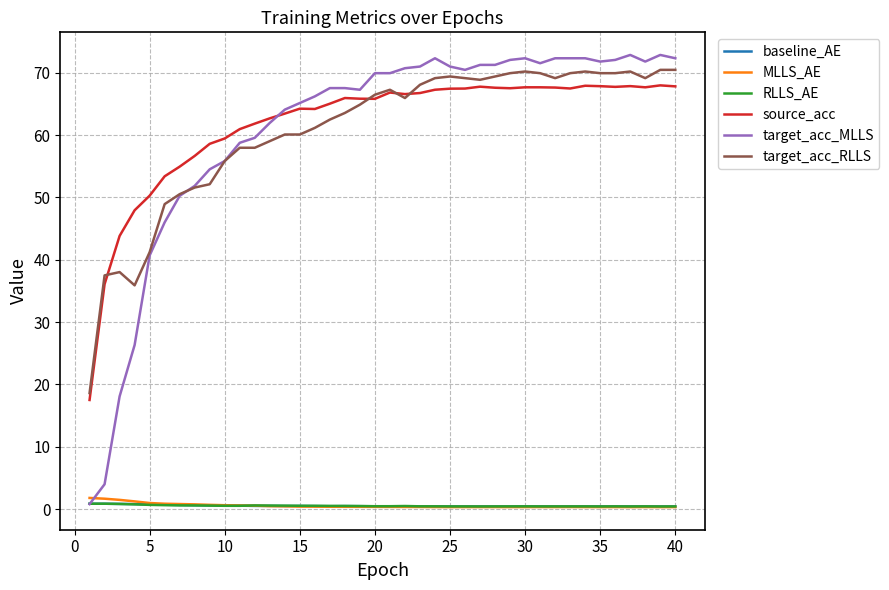

True or false: RLLS_AE has more than 2 interior local peaks.

True